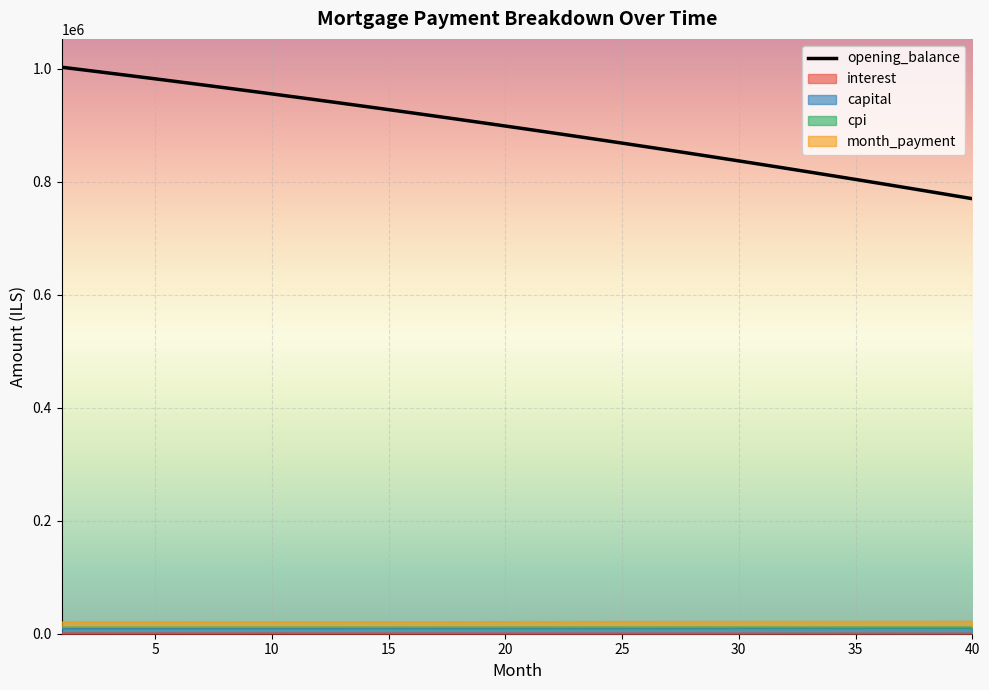

What is the value of the 34th point from the left?

810583.0